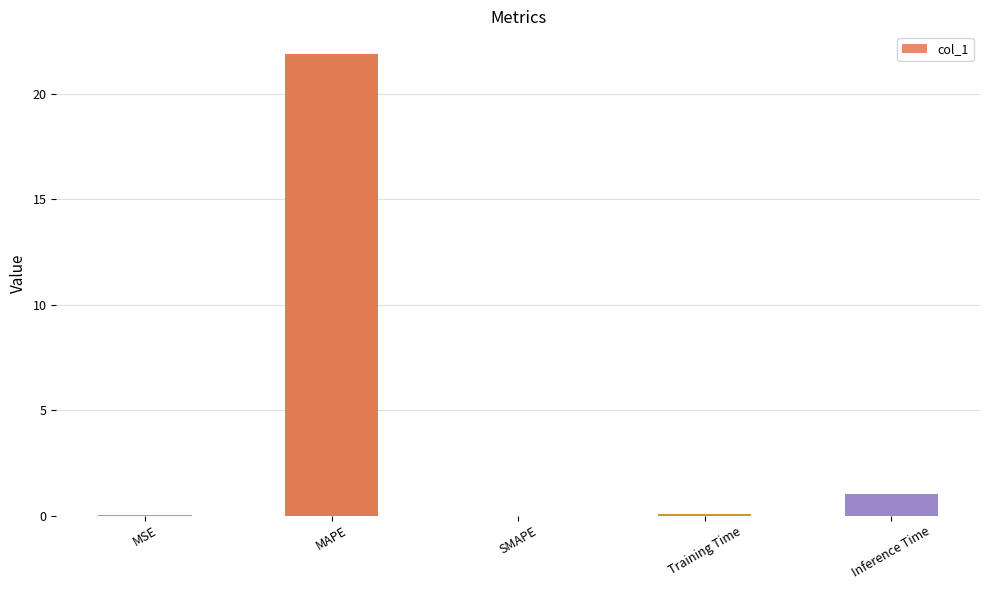

True or false: the data shows -12.8 at SMAPE.

False